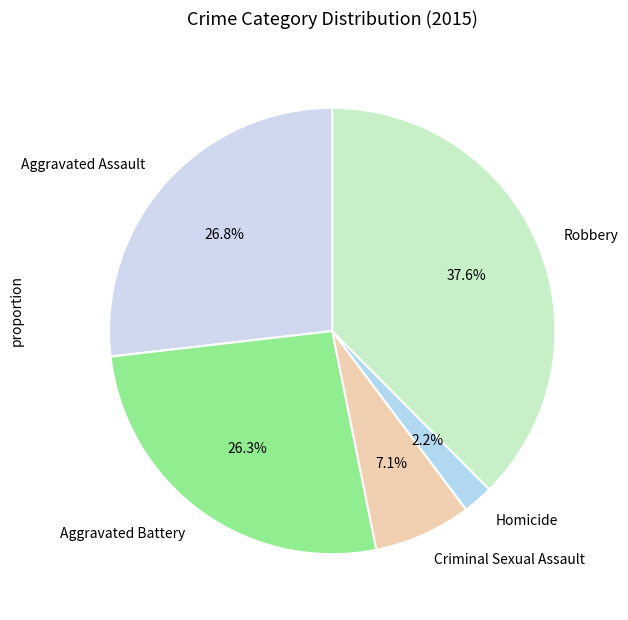

How many slices are in this pie chart?

5